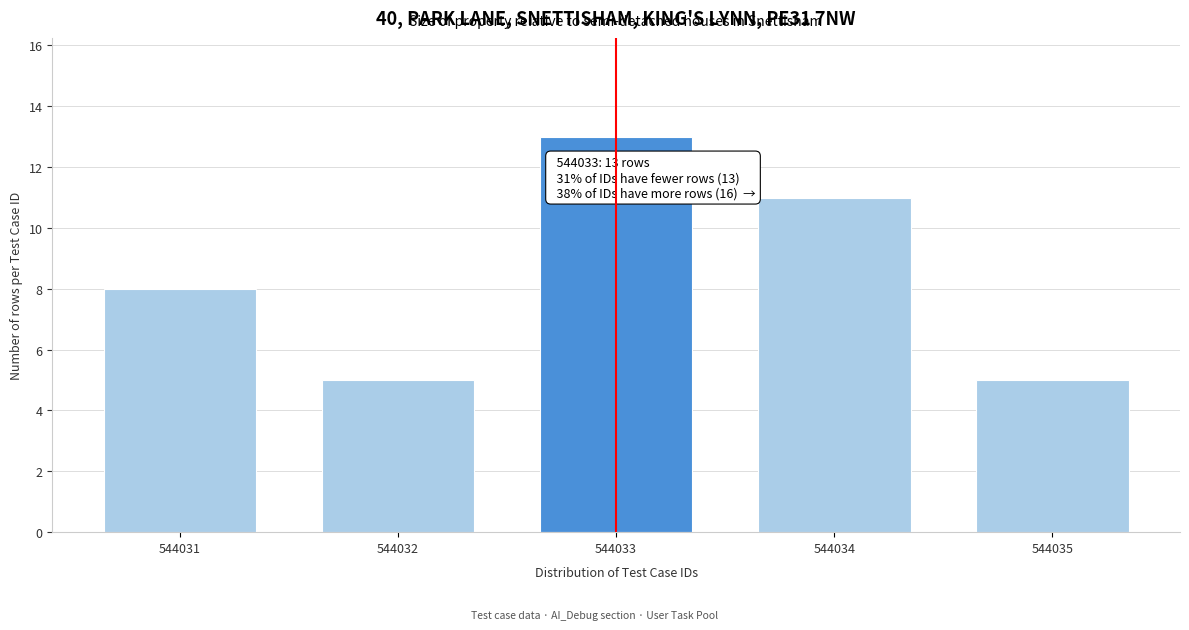

Reading left to right, what are all the values shown in this chart?

544031=8	544032=5	544033=13	544034=11	544035=5